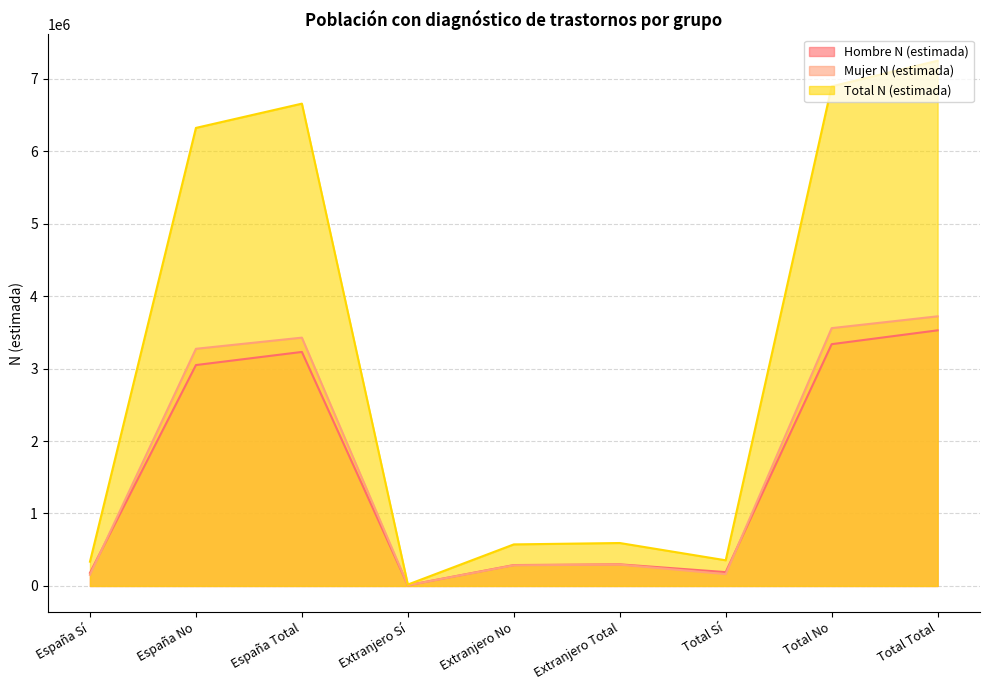

Which category has the highest value in the Mujer N (estimada) series?

Total Total